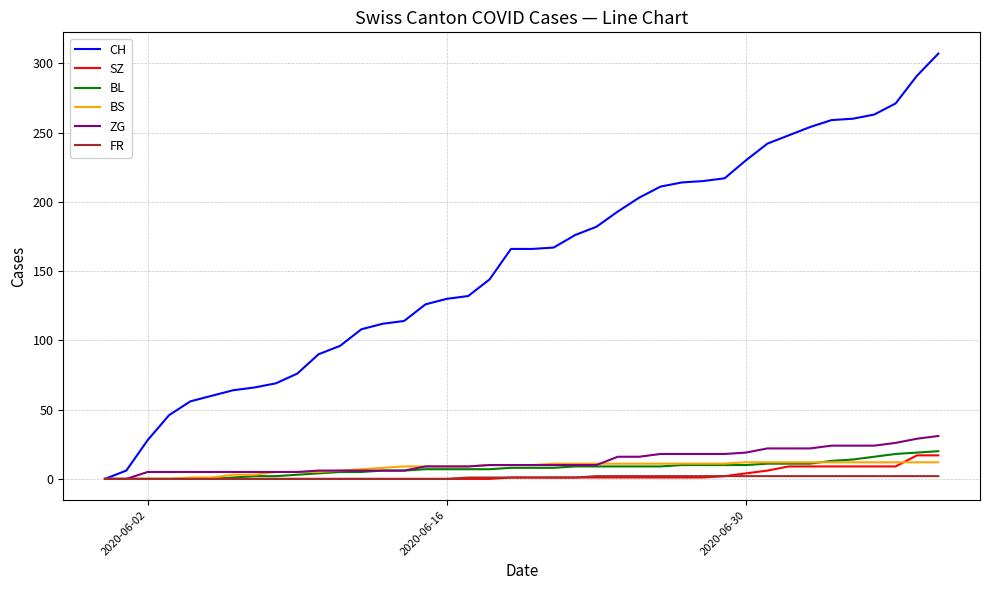

Which series has the largest total across all categories?

CH